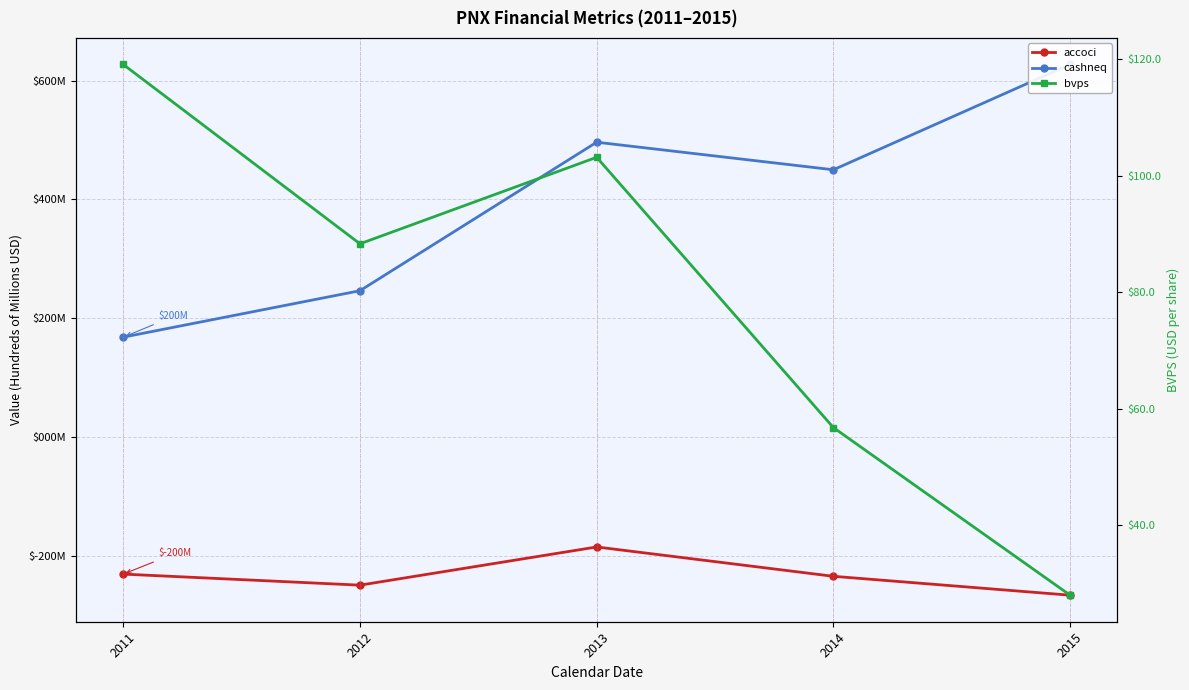

What is the difference between the accoci values at 2013 and 2012?

0.6